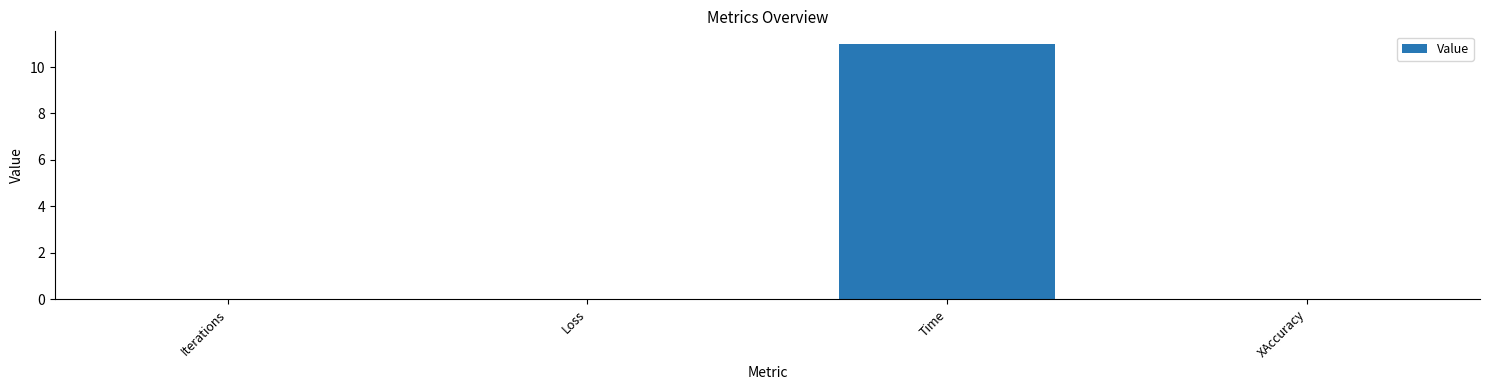

What is the sum of all values?

11.0